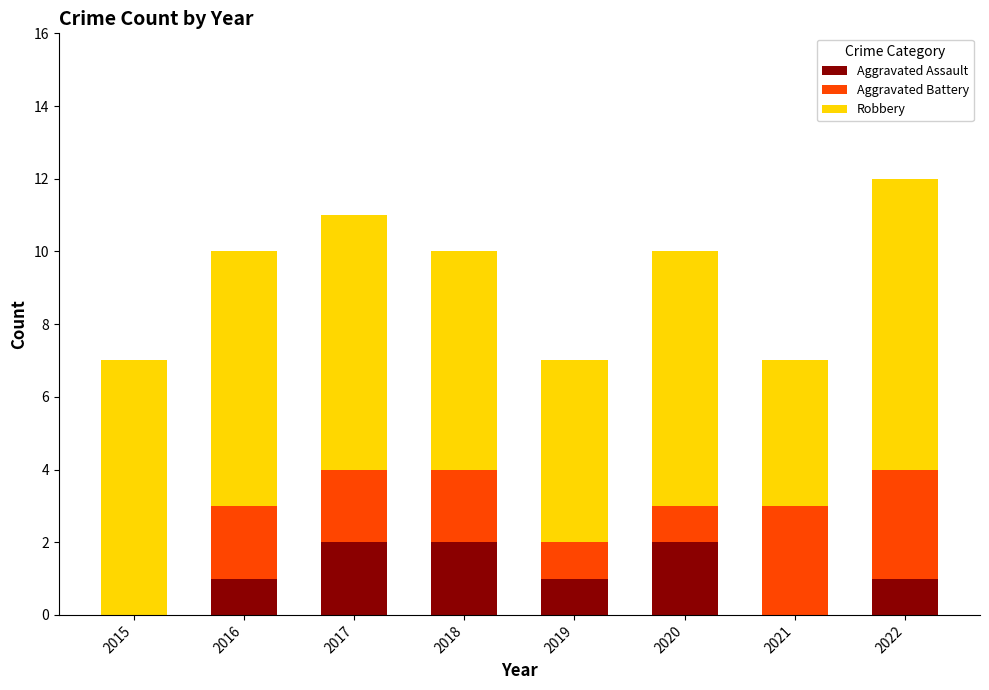

True or false: Aggravated Assault has a value of 1 at 2022.

True